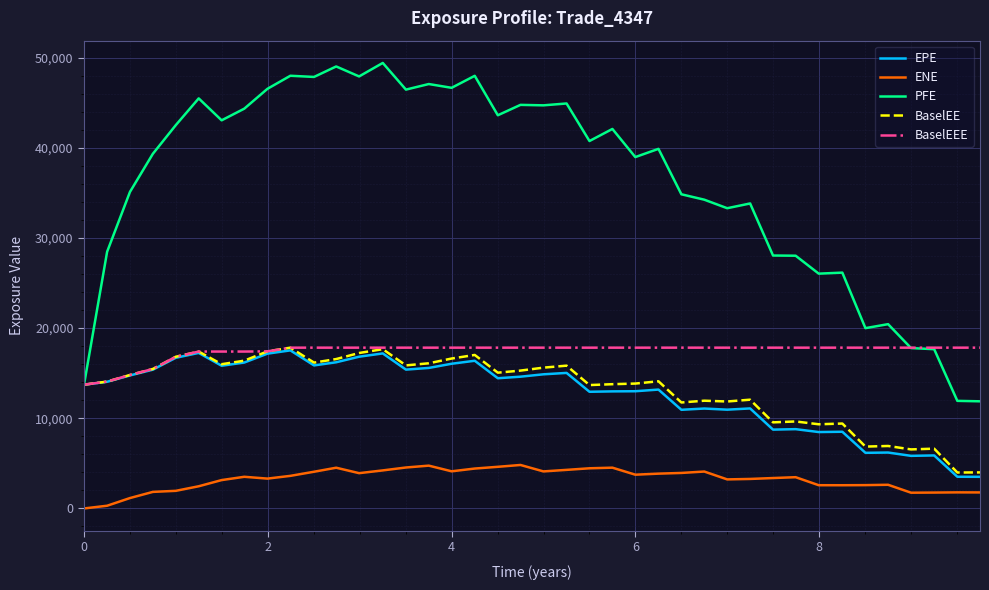

What is the highest value of the ENE series?

4820.7